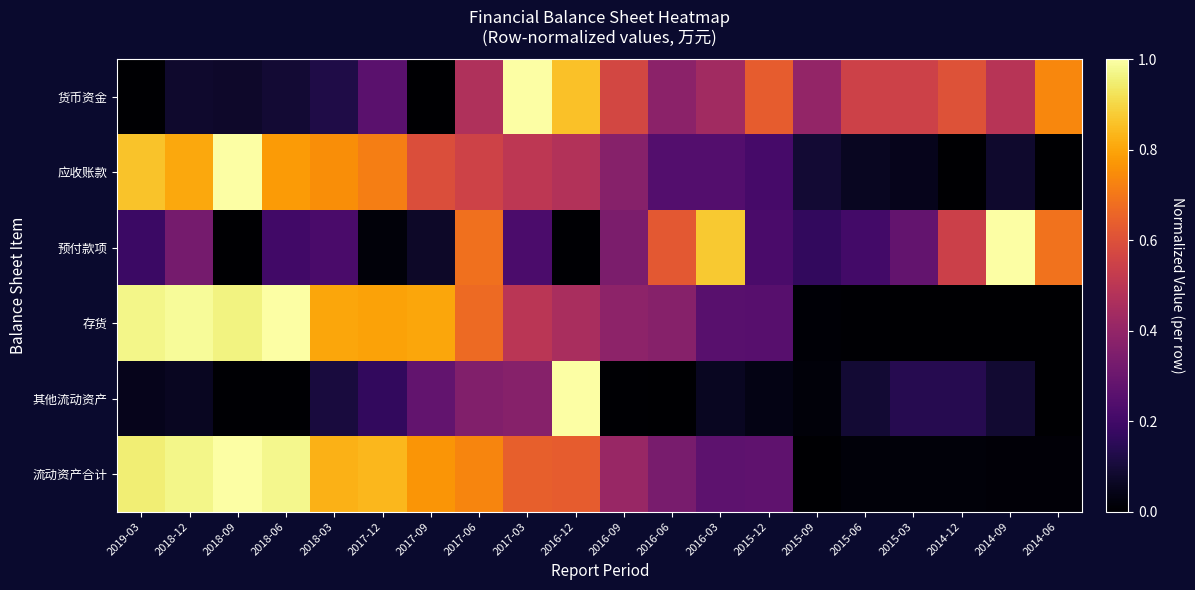

At which category is the sum across all series the highest?

2017-06